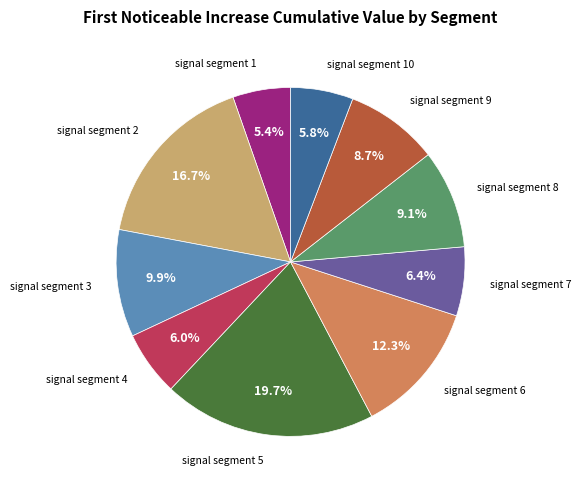

What is the largest slice in the pie chart?

signal segment 5